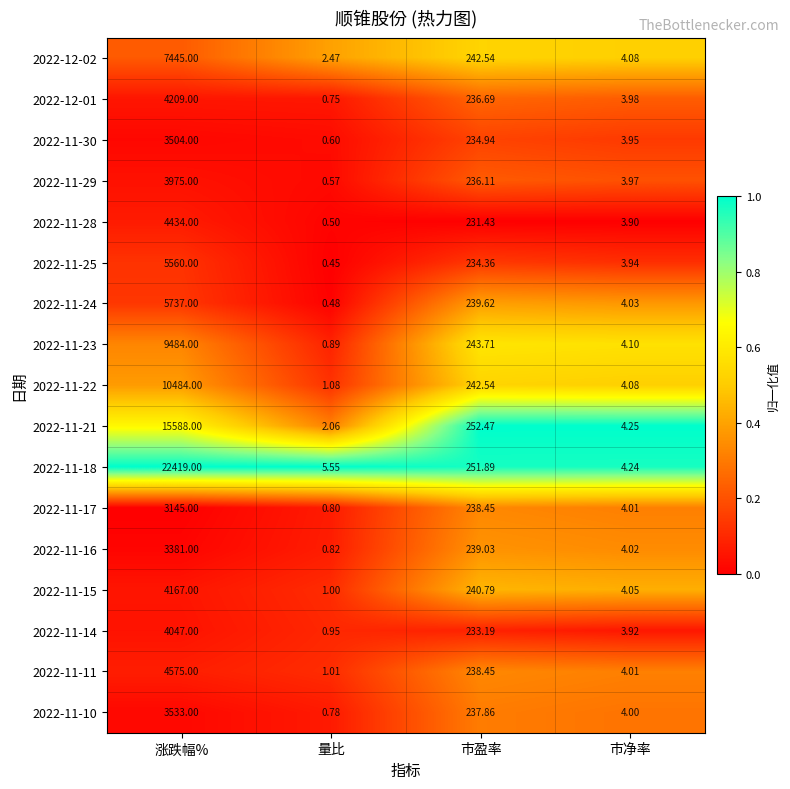

Which category has the highest value across all series?

涨跌幅%